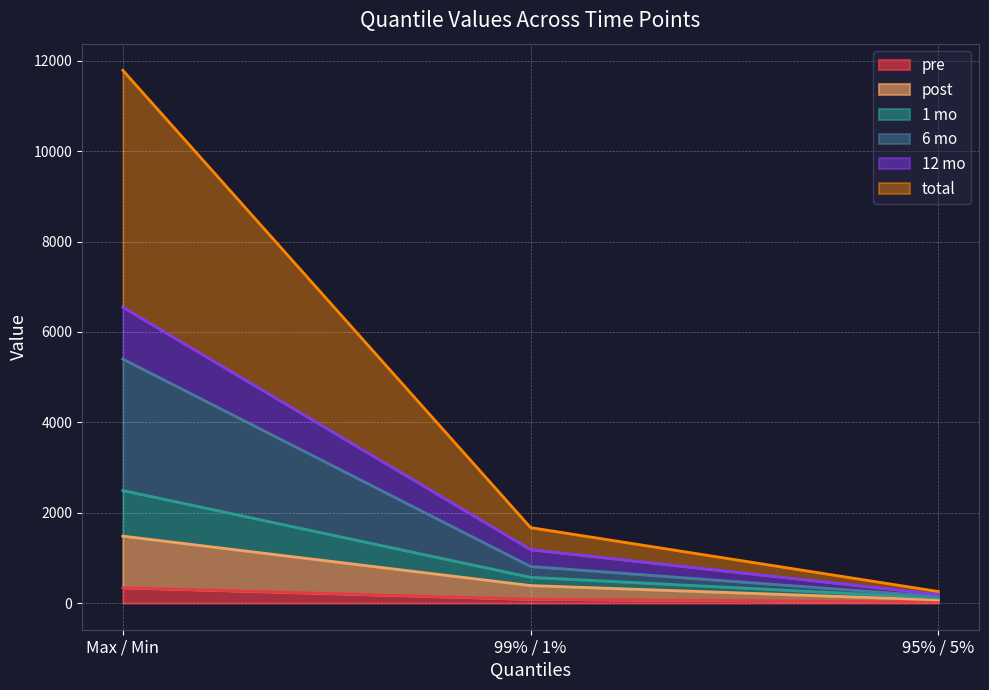

What is the smallest value displayed?

25.7